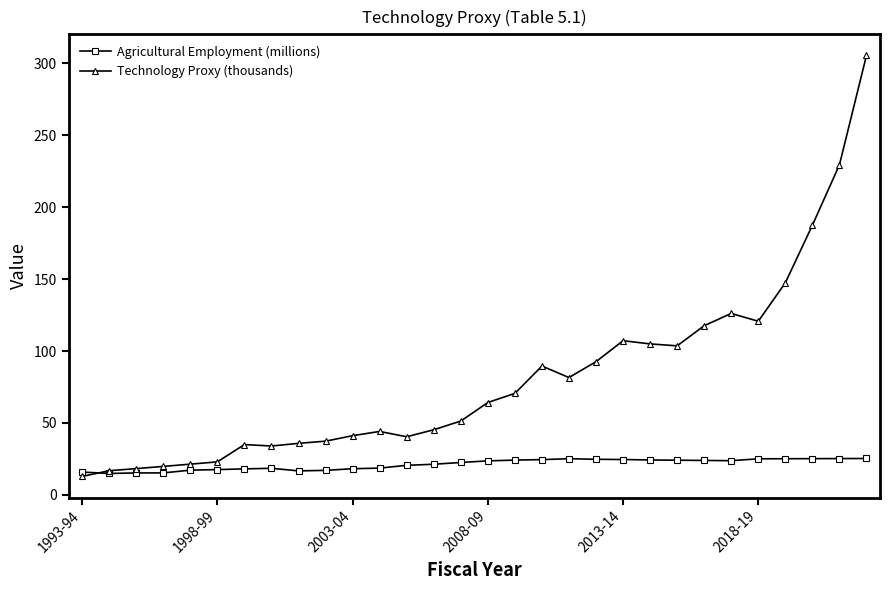

What is the sum of all Agricultural Employment (millions) values?

636.1